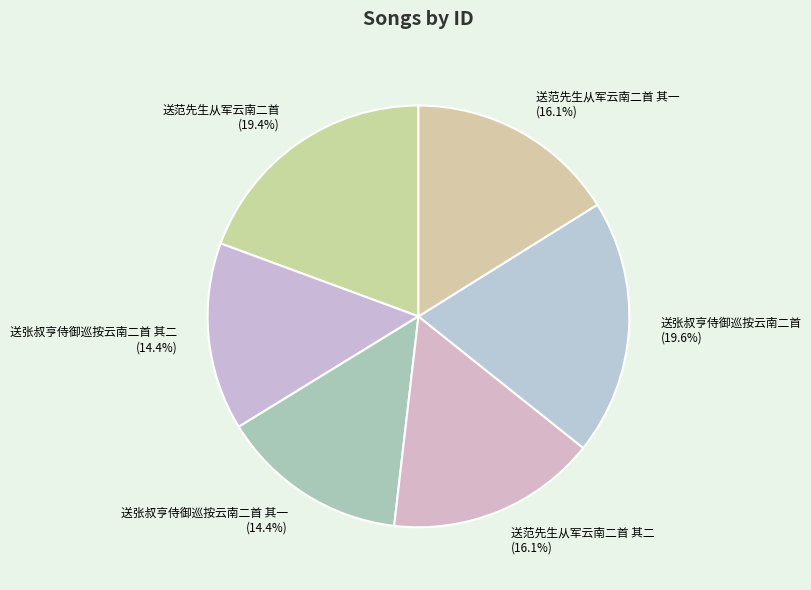

Does any single category account for the majority?

No